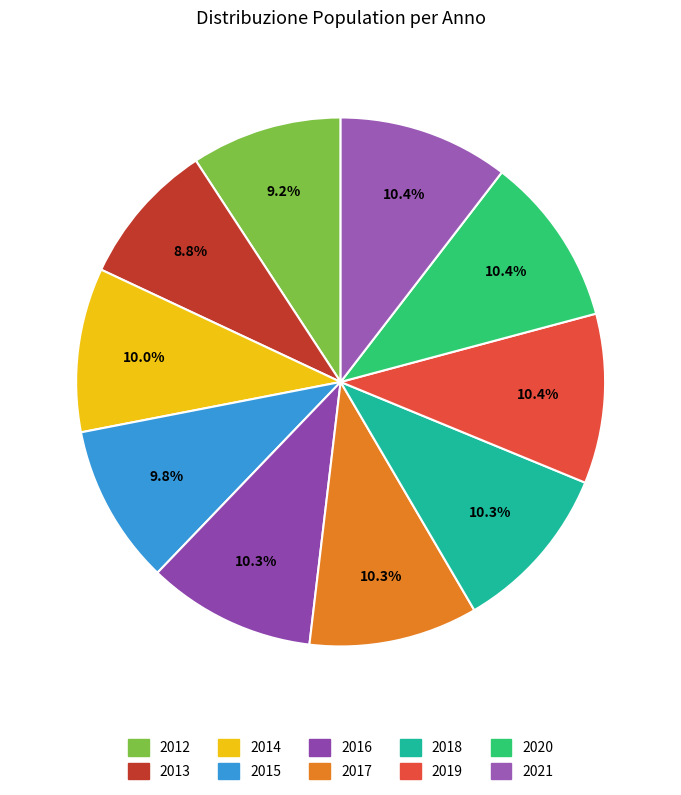

Is it true that 2018 is 10% of the pie?

True